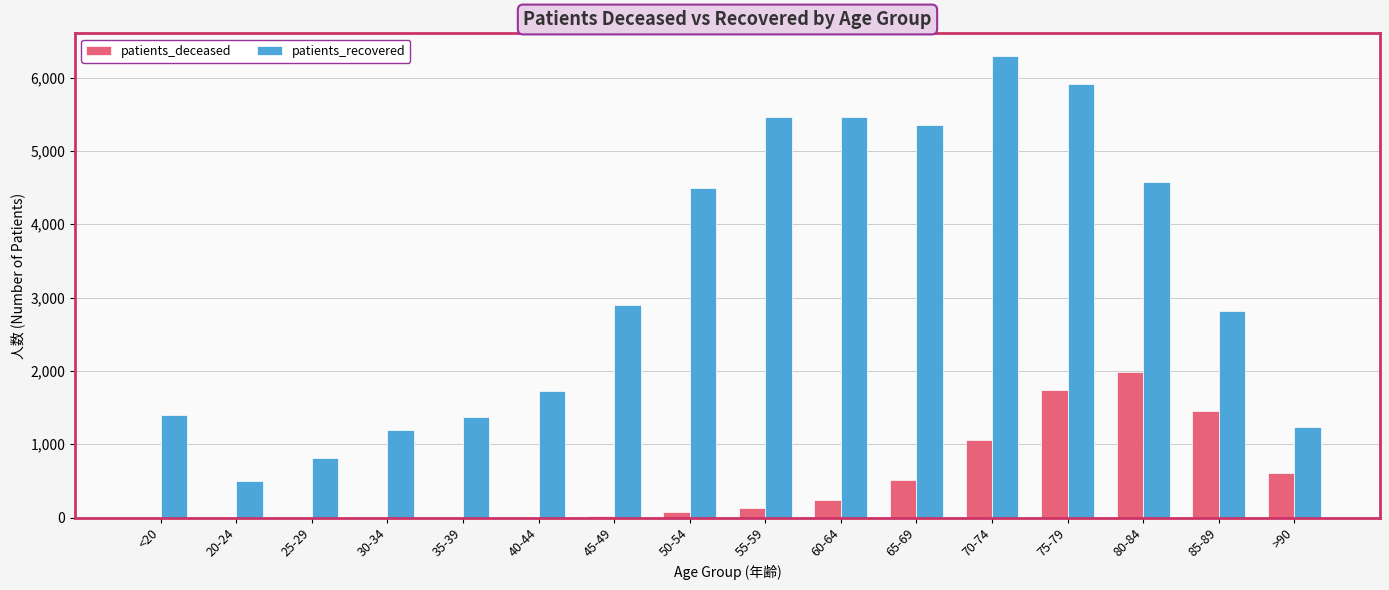

At which category is the sum across all series the highest?

75-79